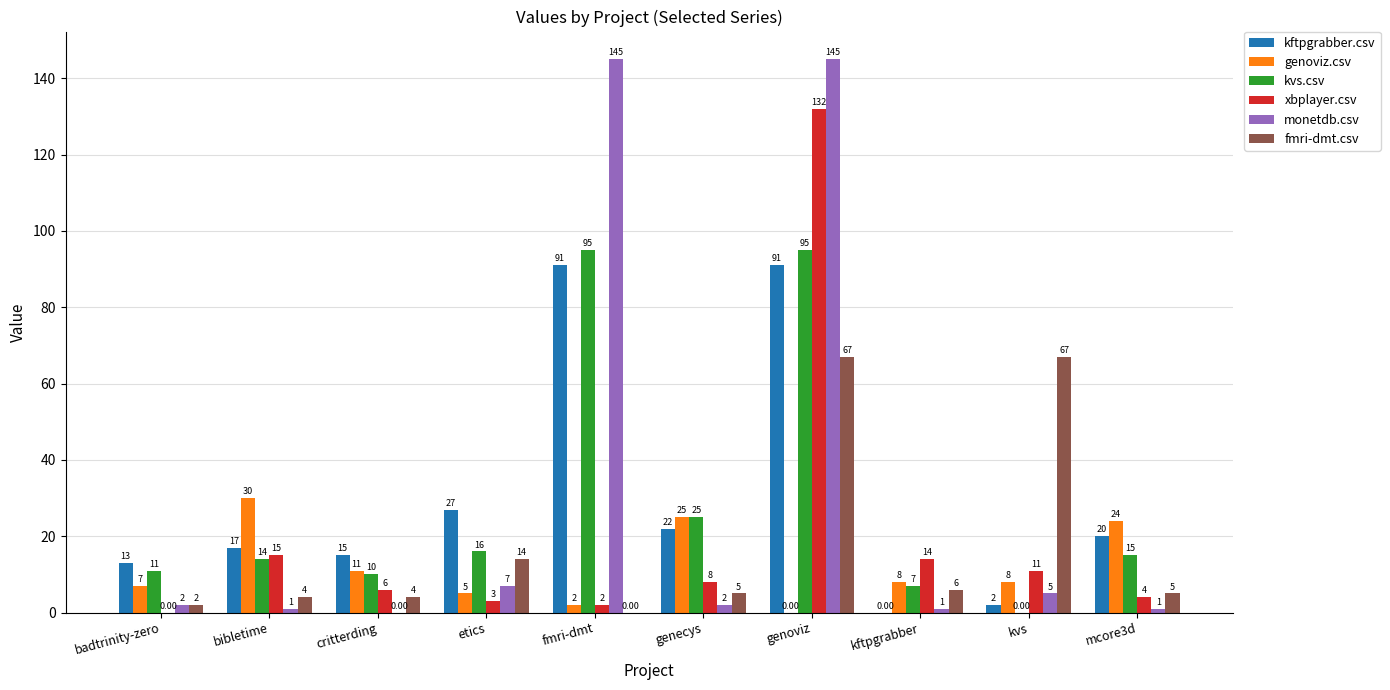

Between fmri-dmt and mcore3d, which series saw the biggest shift?

monetdb.csv